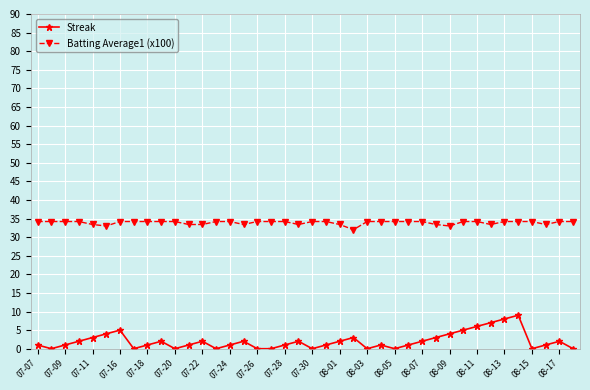

What is the value of the Batting Average1 (x100) point at the 16th from the left?

33.4